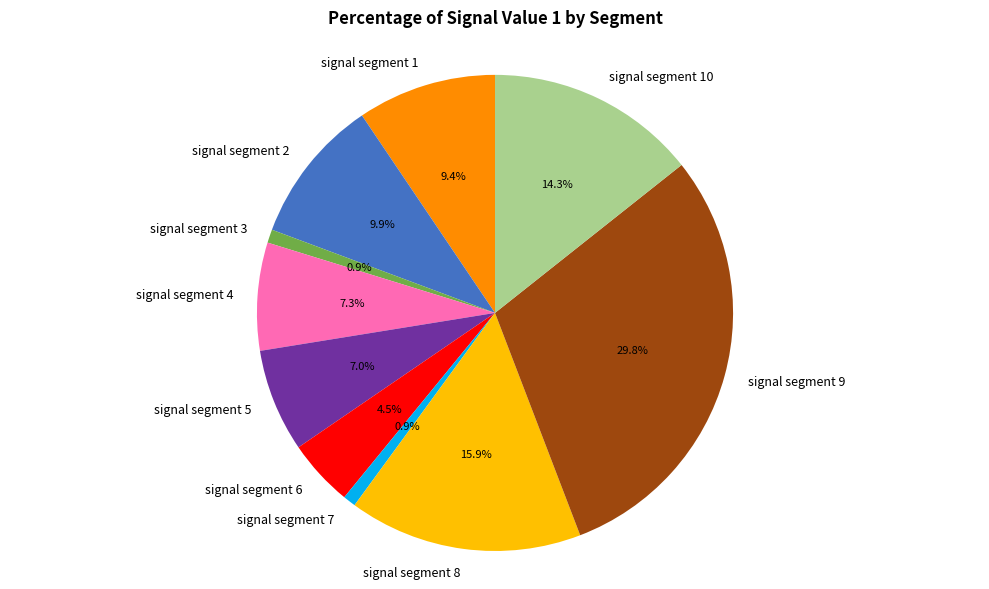

Is it true that signal segment 5 is 1% of the pie?

False